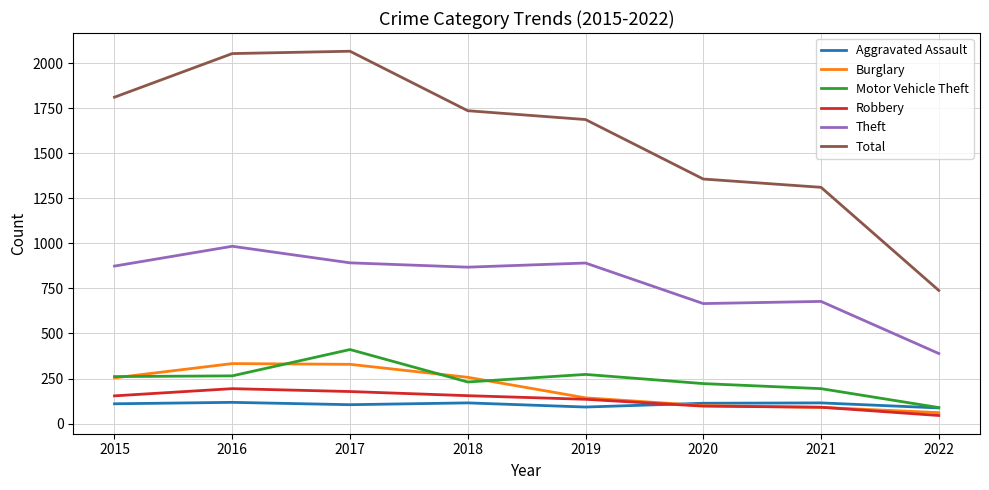

At how many categories does at least one series exceed 1798?

3